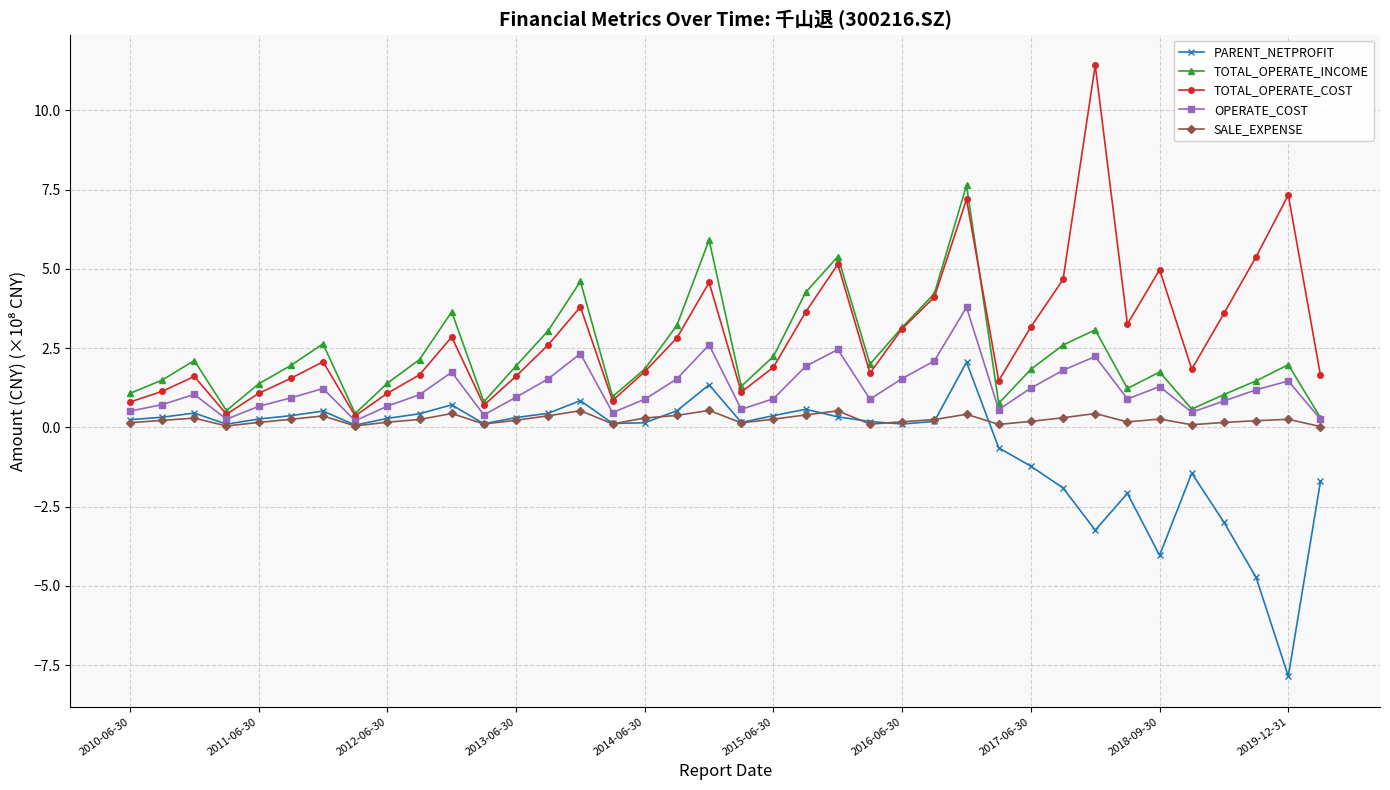

What is the smallest value displayed?

-7.8